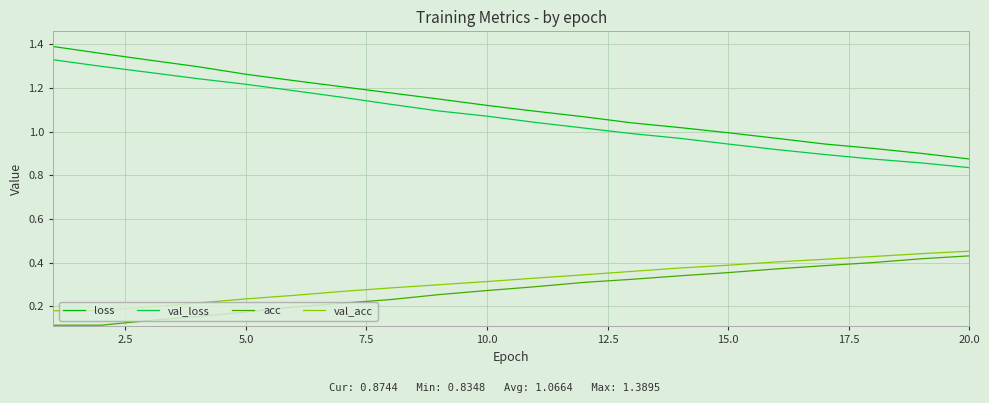

Does the chart display data point markers on the line(s)?

No